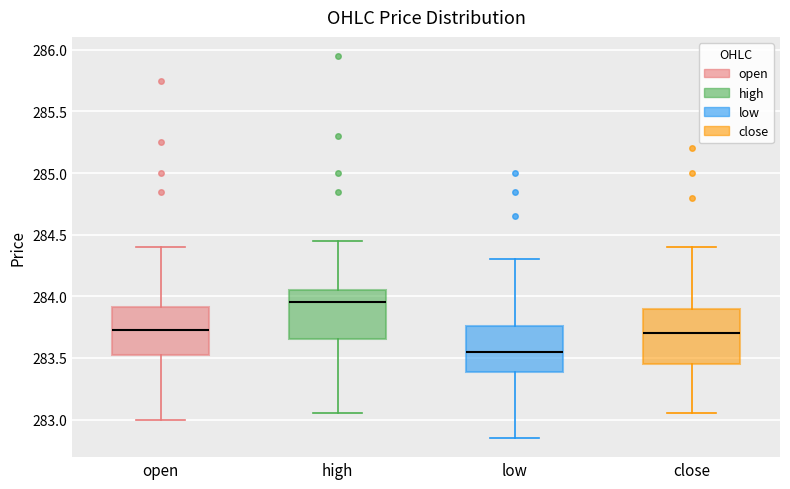

Where is the lower edge of the box for low on the y-axis? The values are not printed on the chart, so give them approximately, as read against the axis.

283.40